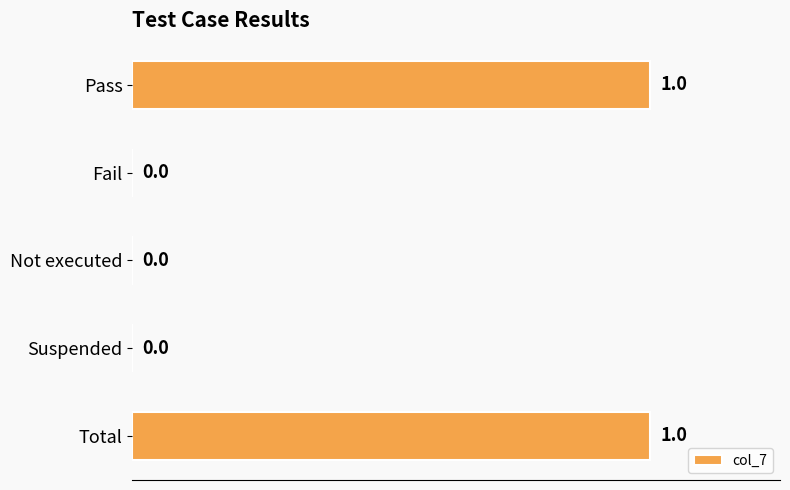

Is it true that the value at Fail is 0?

True